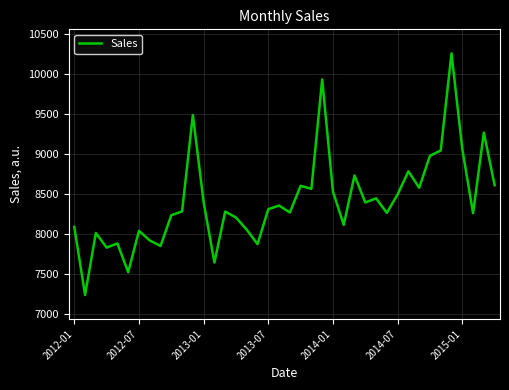

True or false: there are more than 2 points higher than both neighbors.

True